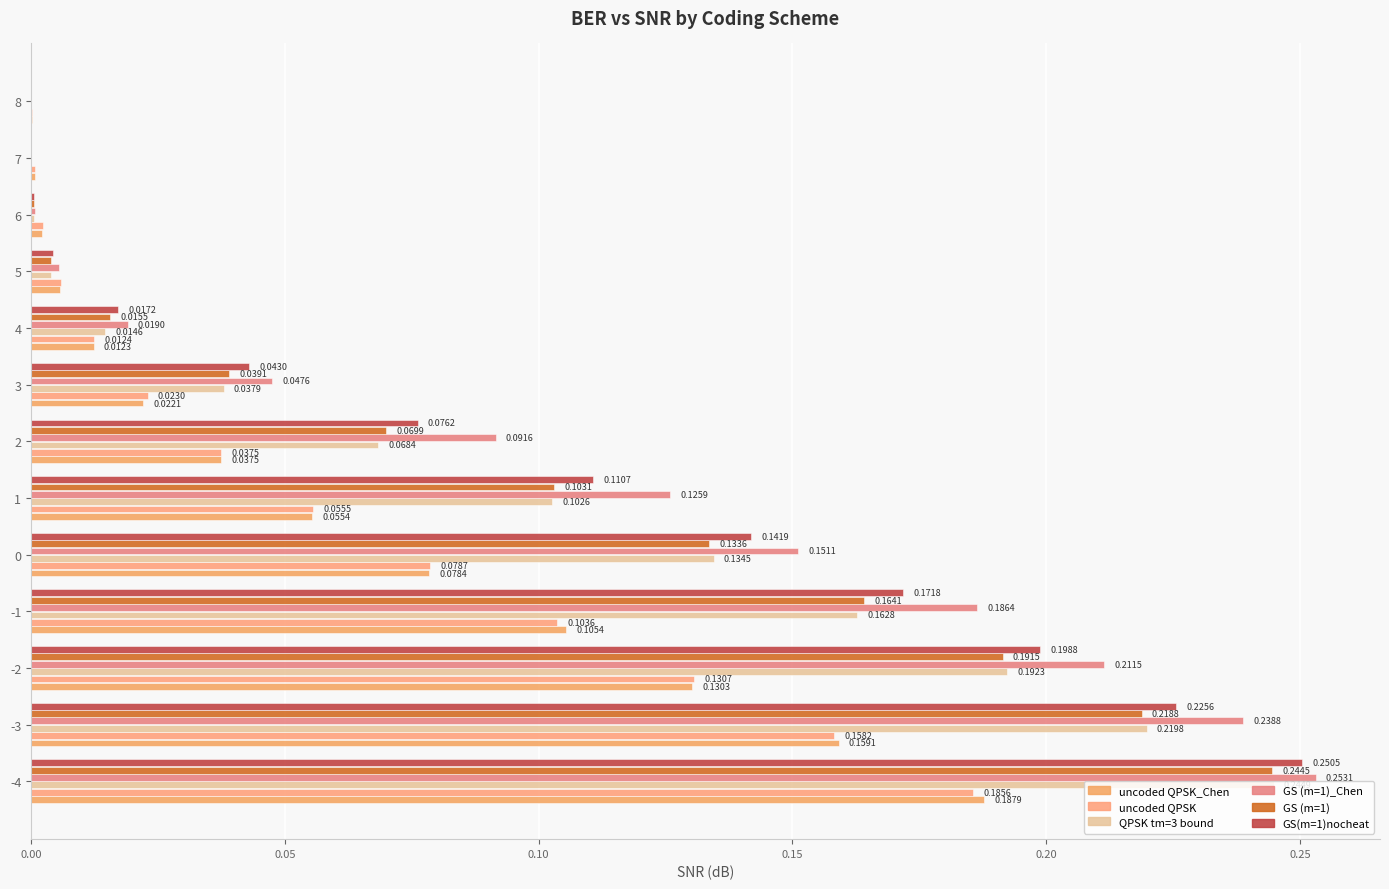

What is the value of the GS (m=1) bar at the 3rd from the left?

0.2